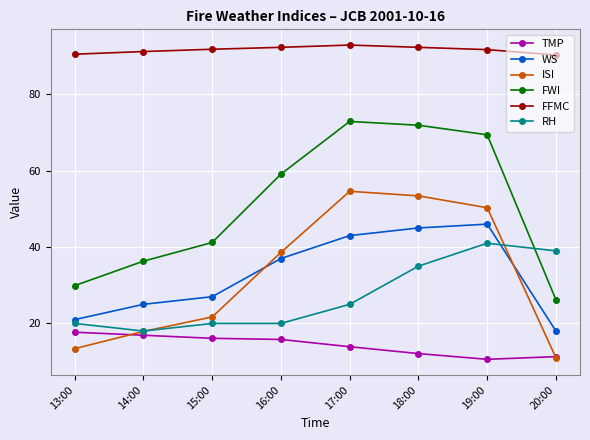

What is the difference between the highest and lowest values at 14:00?

74.3